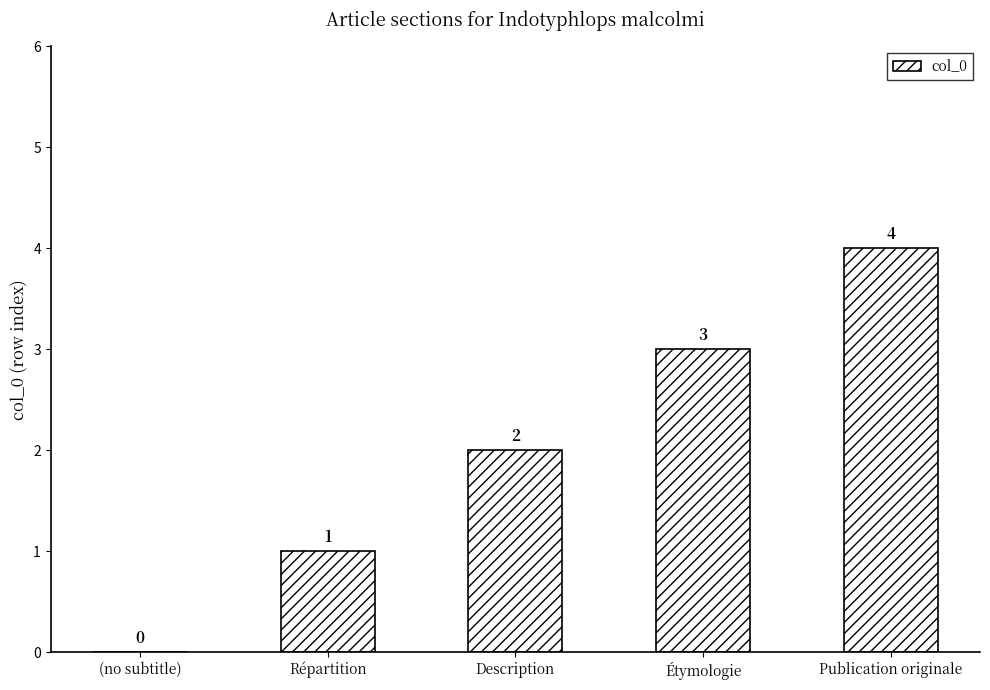

What is the greatest value displayed?

4